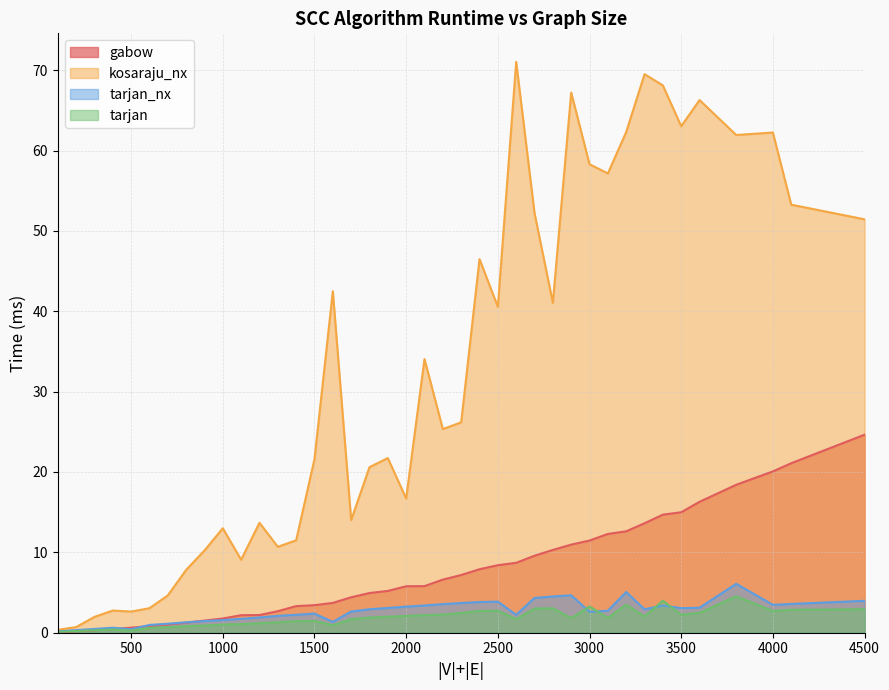

In tarjan, how many points are higher than both neighbors (excluding endpoints)?

8